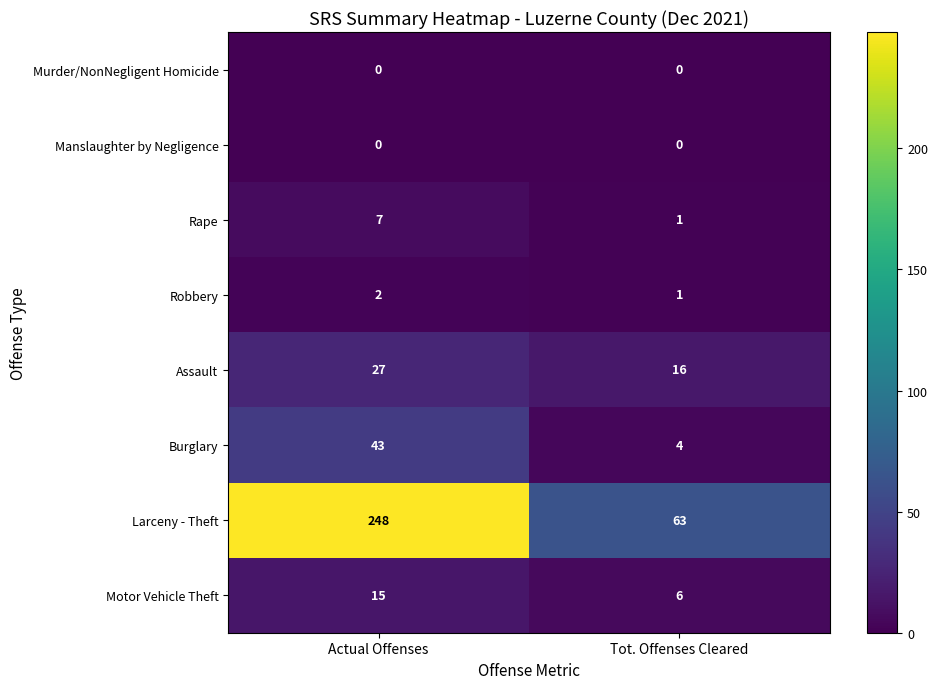

How many categories are shown in the chart?

2